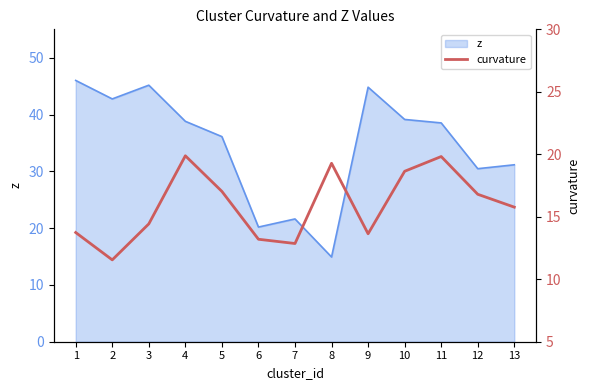

True or false: z has a value of 30.5 at 12.

True